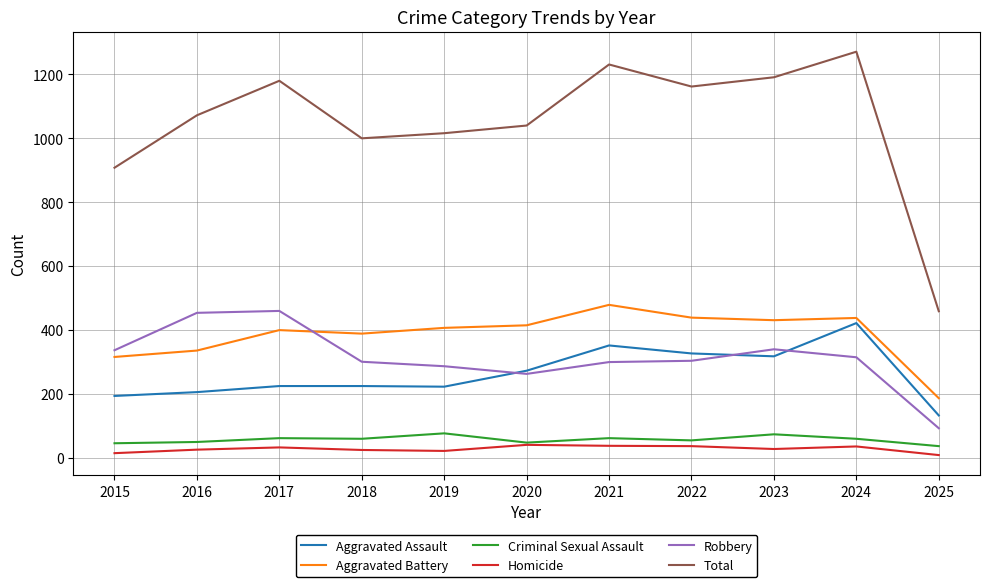

What is the difference between the highest and lowest values at 2021?

1193